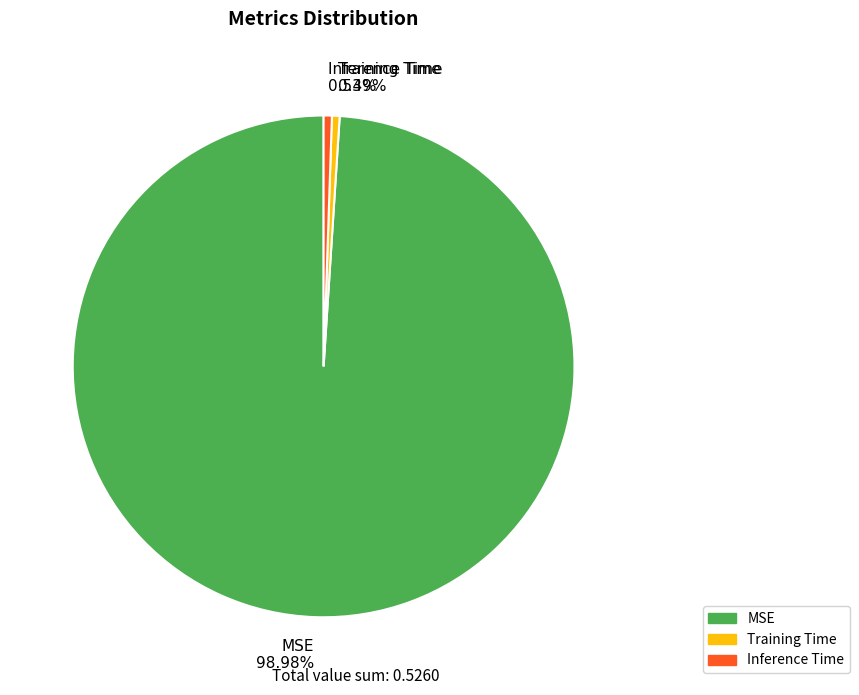

True or false: MSE accounts for 99% of the total.

True